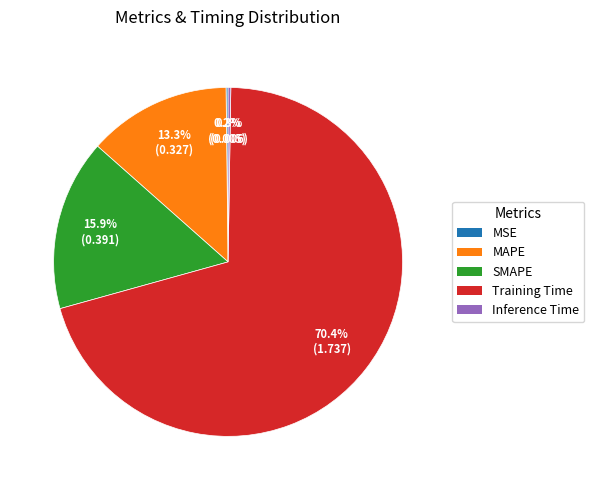

Is Training Time the majority of the pie?

Yes